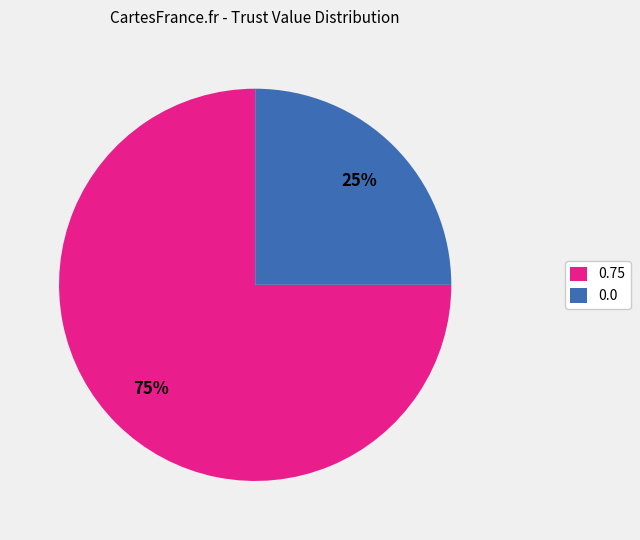

Count the number of slices in the pie.

2